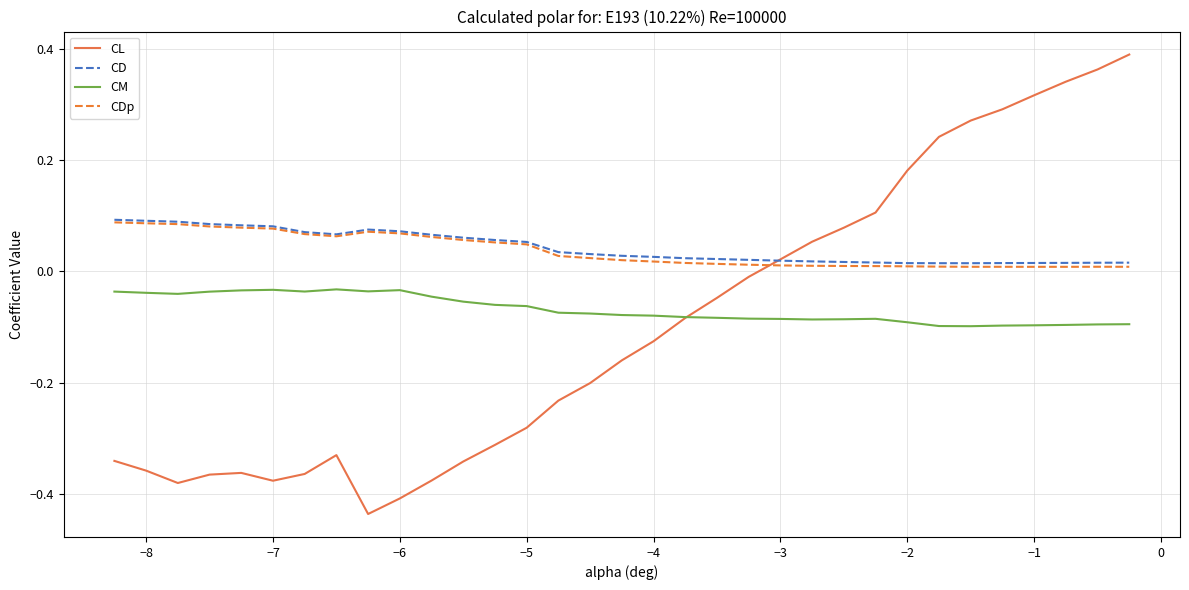

Which series has the widest spread of values?

CL